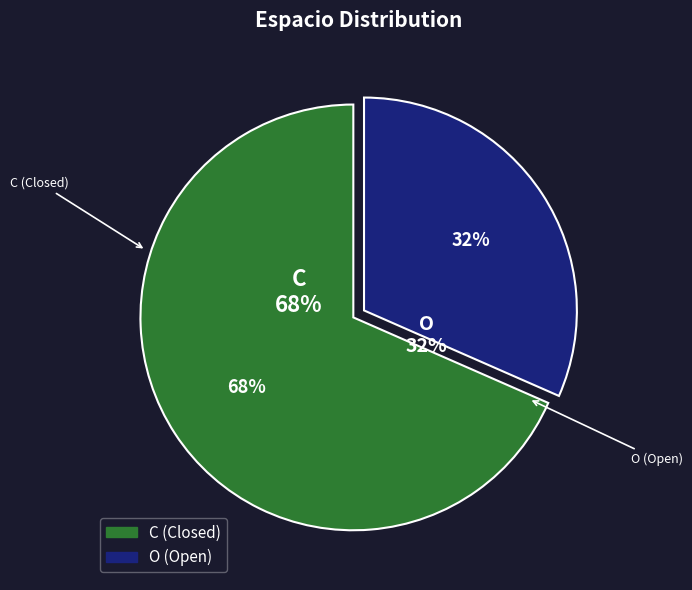

Does any single category account for the majority?

Yes